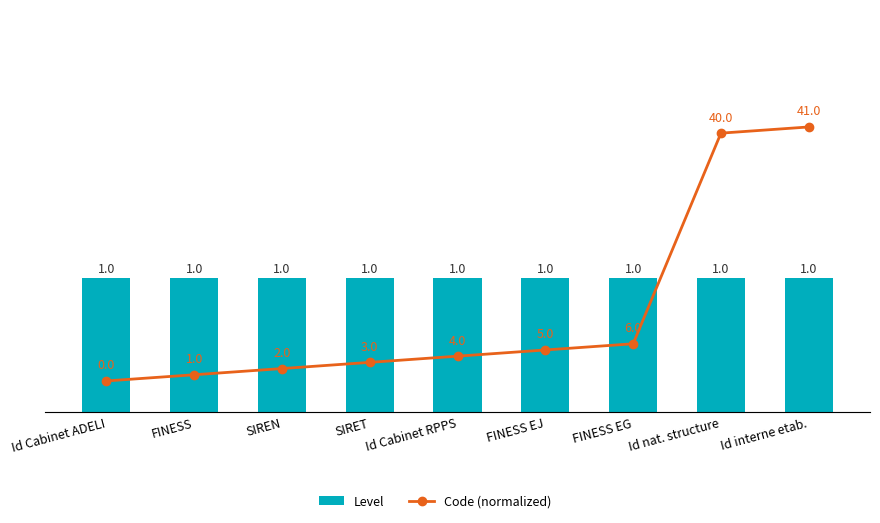

At how many categories does at least one series exceed 37?

2